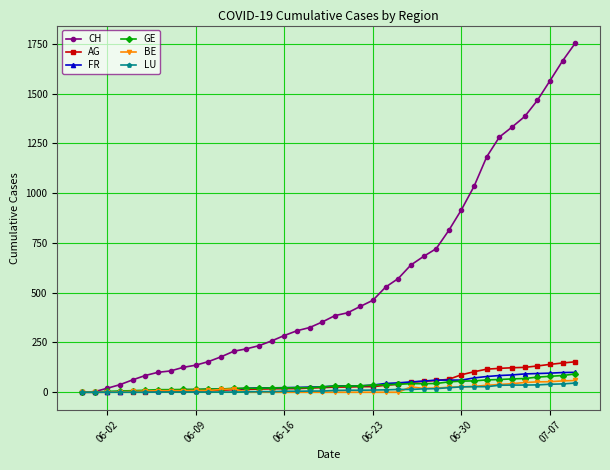

Which series has the largest total across all categories?

CH